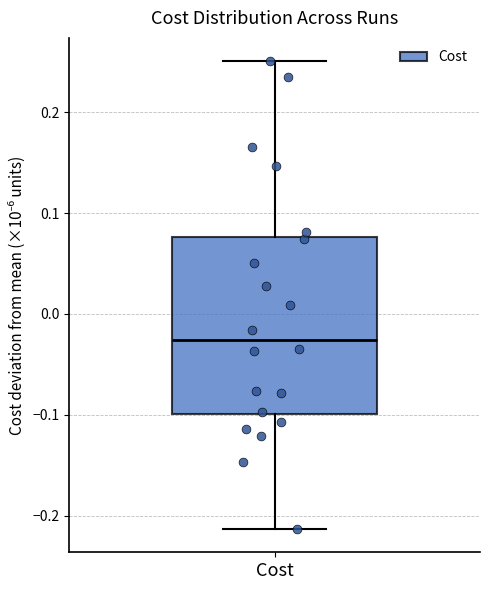

Read this box plot against the y-axis: the position of the median line, the range covered by the box, and the ends of both whiskers. The values are not printed on the chart, so give them approximately, as read against the axis.

median -0.03, box -0.10 to 0.08, whiskers -0.21 to 0.25